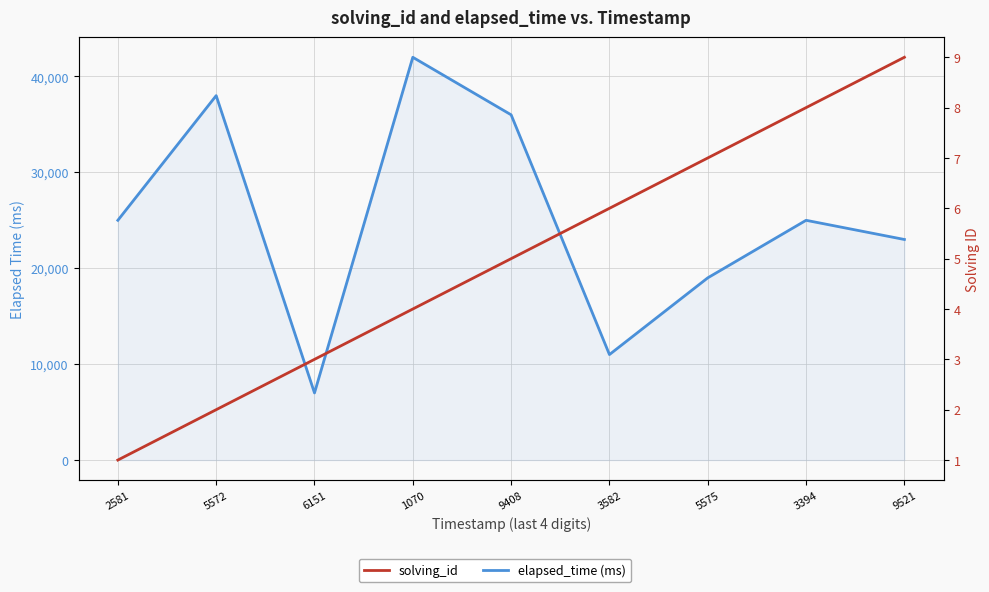

Between 3394 and 1070, which is larger?

1070